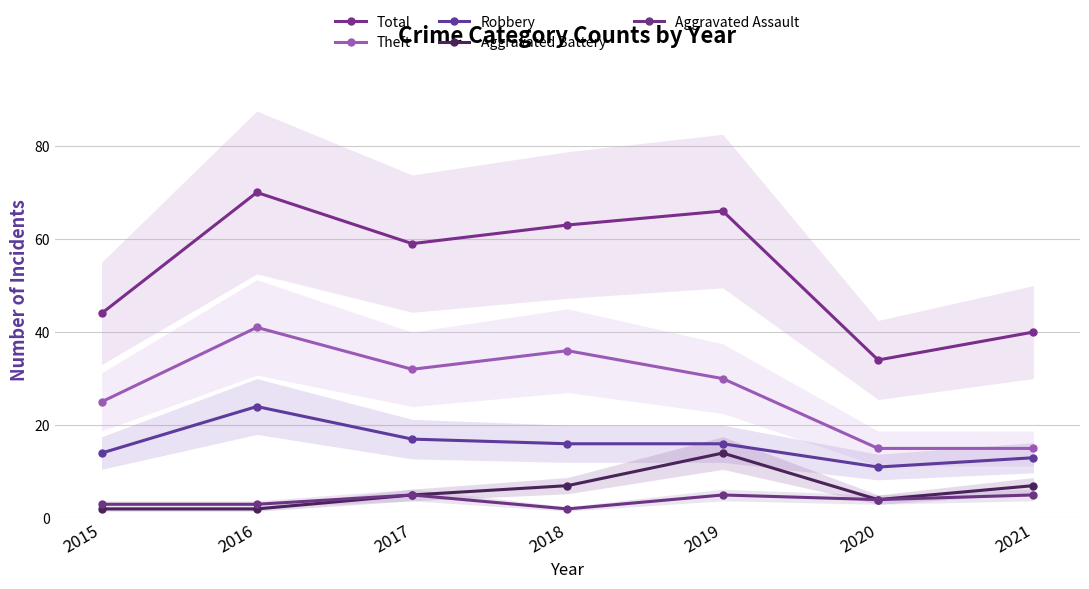

Reading left to right, transcribe all the data shown in this chart.

Total: 2015=44	2016=70	2017=59	2018=63	2019=66	2020=34	2021=40
Theft: 2015=25	2016=41	2017=32	2018=36	2019=30	2020=15	2021=15
Robbery: 2015=14	2016=24	2017=17	2018=16	2019=16	2020=11	2021=13
Aggravated Battery: 2015=2	2016=2	2017=5	2018=7	2019=14	2020=4	2021=7
Aggravated Assault: 2015=3	2016=3	2017=5	2018=2	2019=5	2020=4	2021=5